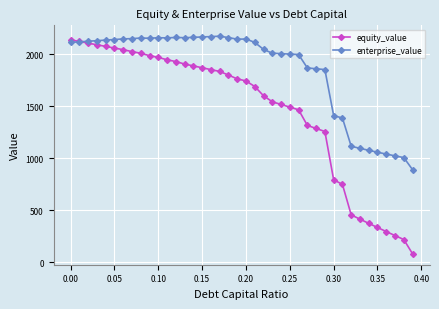

What is the minimum value shown in the chart?

81.2